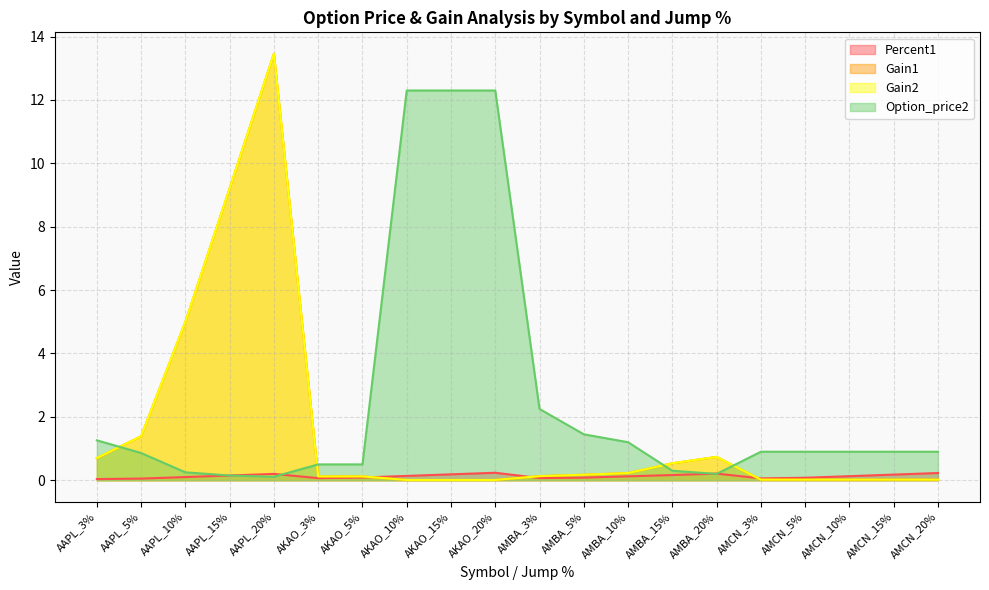

Reading left to right, extract all data points from this chart.

Percent1: 0.0	0.1	0.1	0.2	0.2	0.1	0.1	0.1	0.2	0.2	0.1	0.1	0.1	0.2	0.2	0.1	0.1	0.1	0.2	0.2
Gain1: 0.7	1.4	5.0	9.2	13.5	0.1	0.1	0.0	0.0	0.0	0.1	0.2	0.2	0.5	0.7	0.0	0.0	0.0	0.0	0.0
Gain2: 0.7	1.4	5.0	9.2	13.5	0.1	0.1	0.0	0.0	0.0	0.1	0.2	0.2	0.5	0.7	0.0	0.0	0.0	0.0	0.0
Option_price2: 1.3	0.9	0.2	0.1	0.1	0.5	0.5	12.3	12.3	12.3	2.2	1.4	1.2	0.3	0.2	0.9	0.9	0.9	0.9	0.9